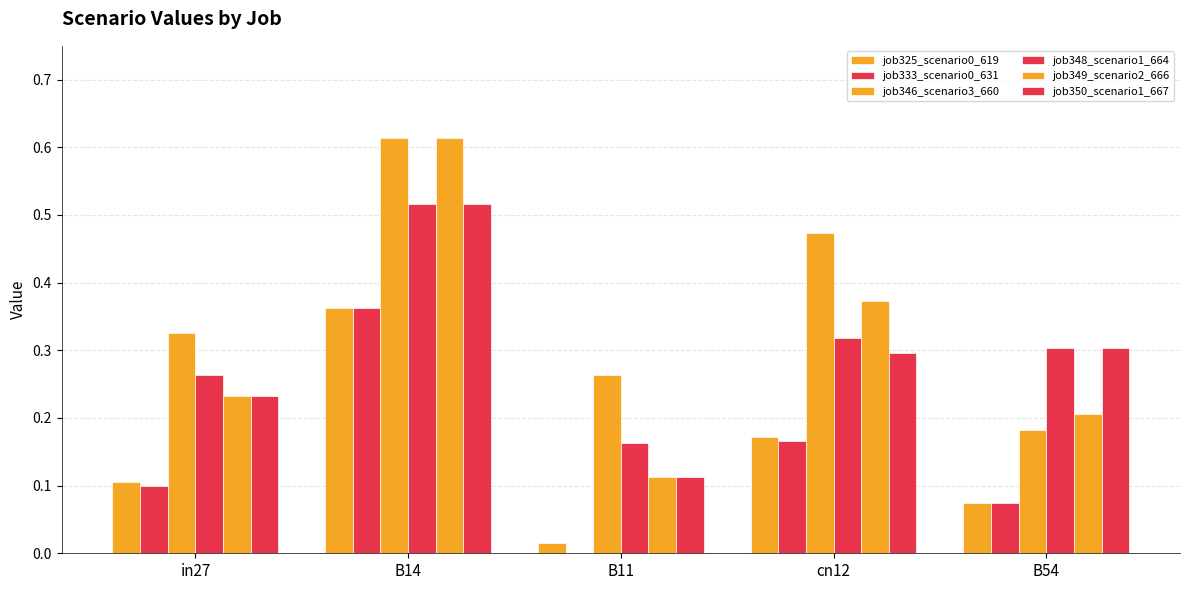

The value of job325_scenario0_619 at cn12 is 0.2. True or false?

True